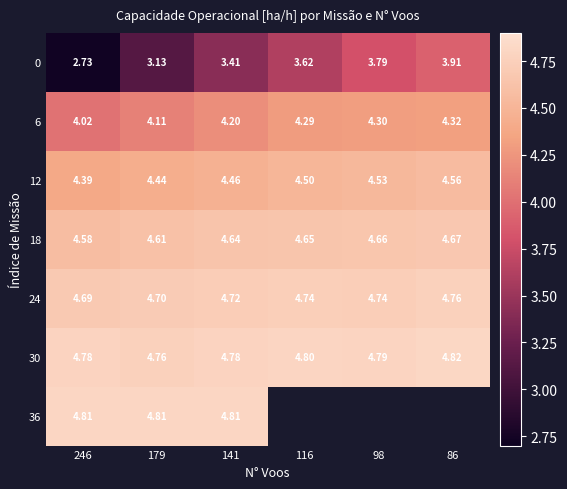

How many distinct data groups are displayed?

7